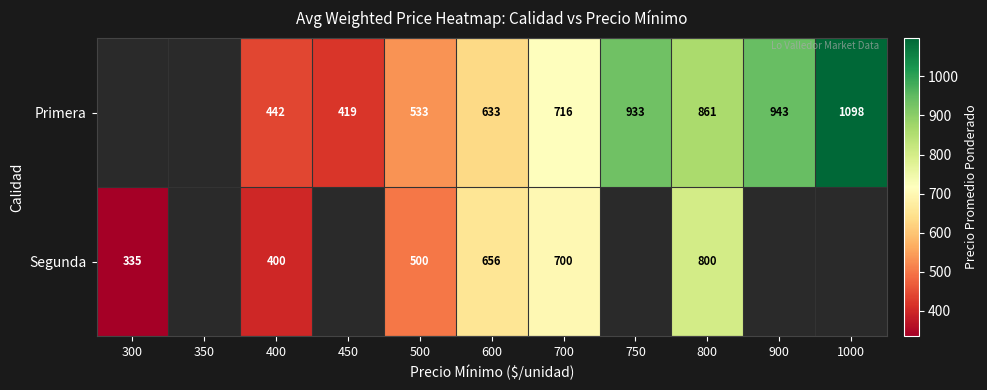

What is the spread (max minus min) of values at 750?

933